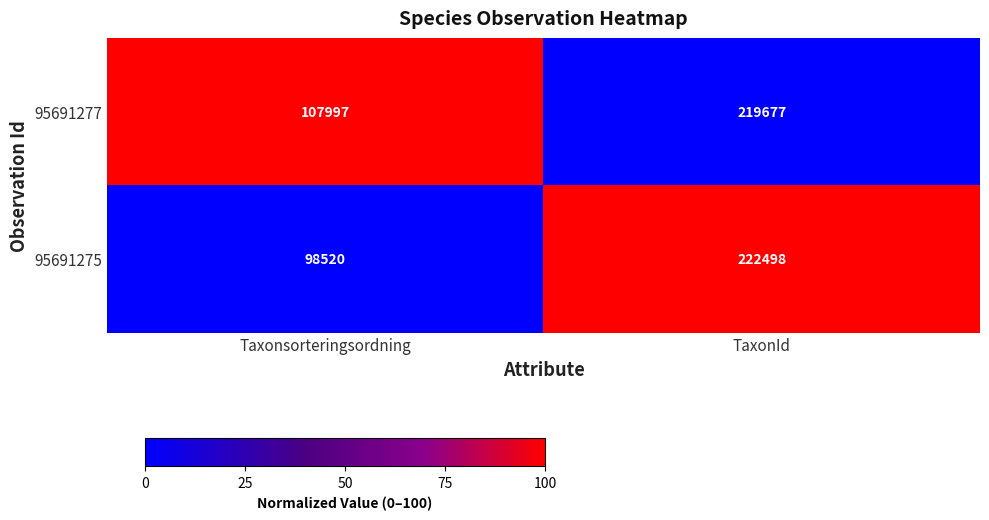

What is the average value of the 95691277 series?

163837